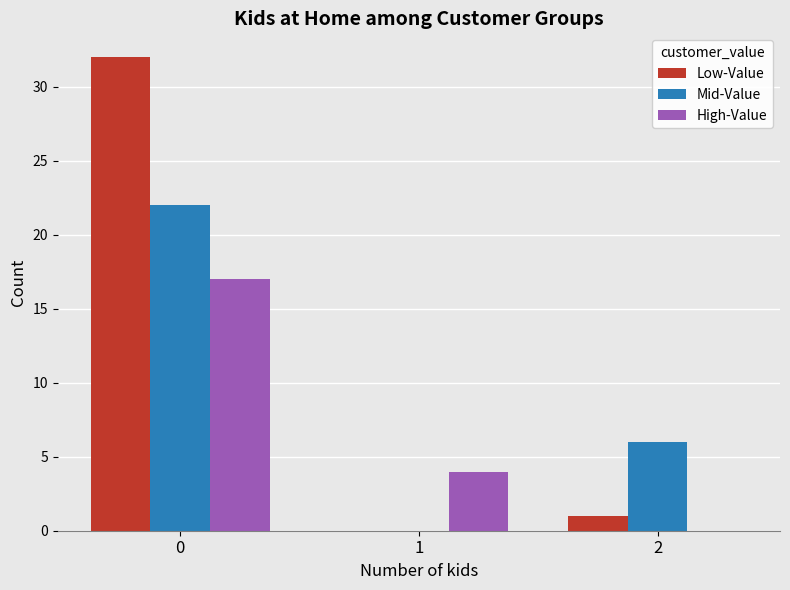

True or false: High-Value has a value of 0 at 2.

True